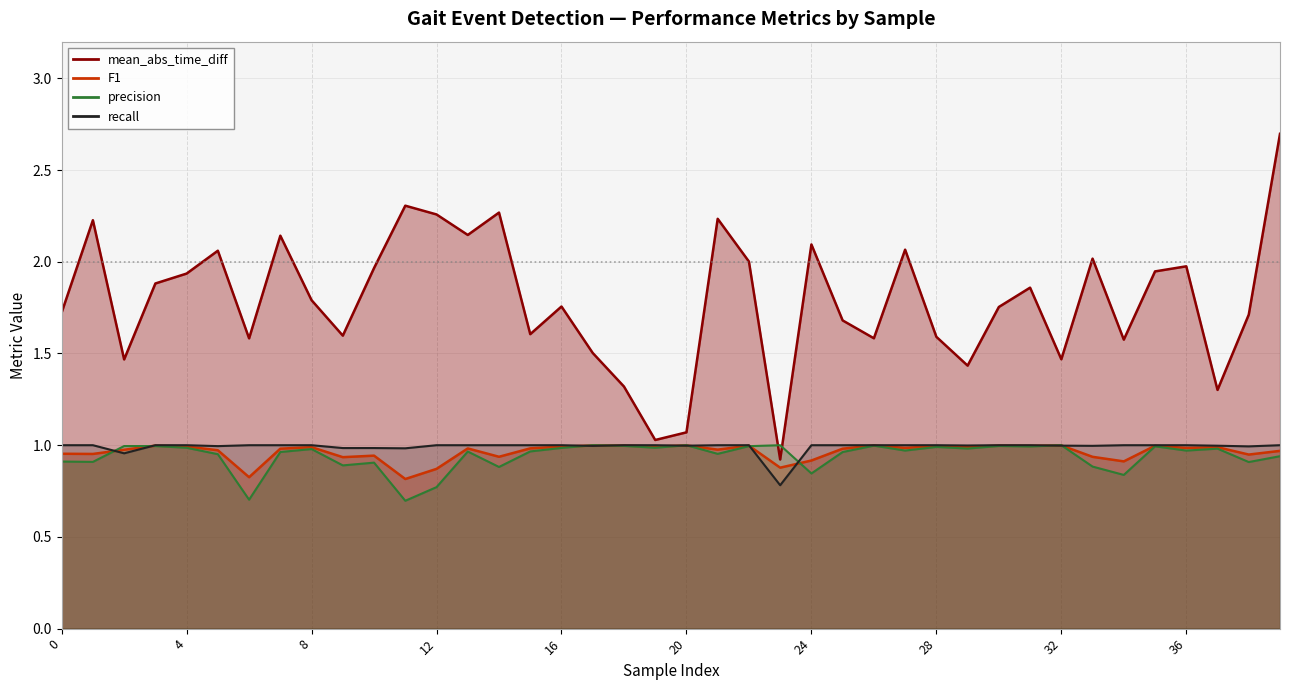

What are all the series names shown in the legend?

precision, recall, F1, mean_abs_time_diff